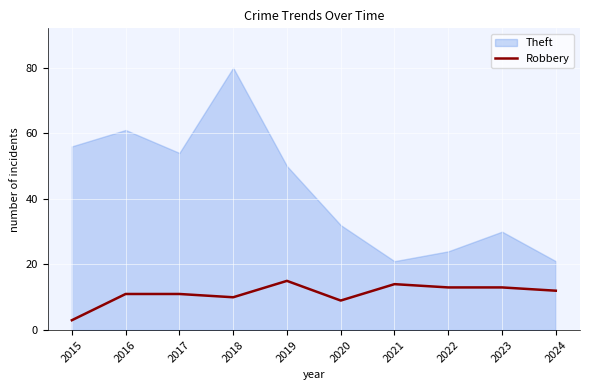

What is the difference between the maximum and minimum values in the Theft series?

59